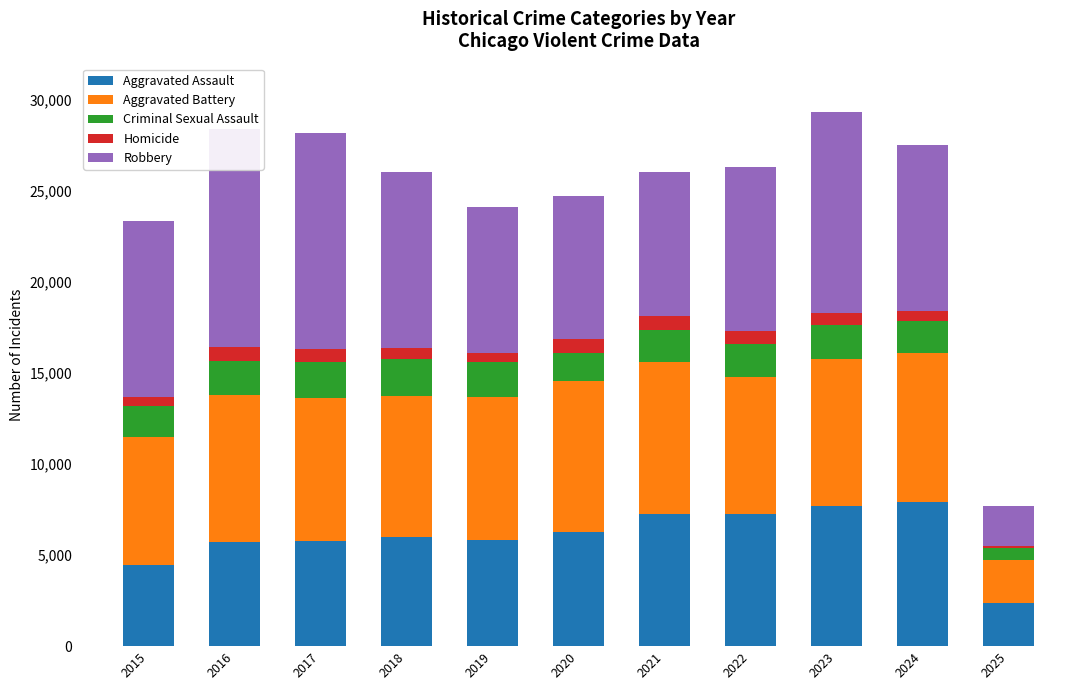

Where does the Aggravated Assault series first go above 6002?

2020